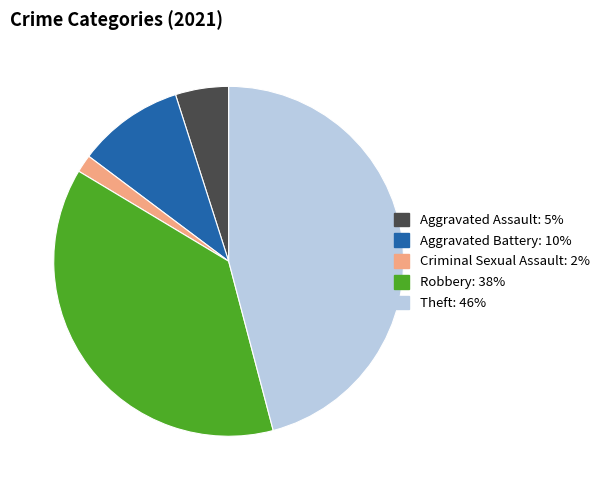

Is there any slice that represents more than half of the pie?

No